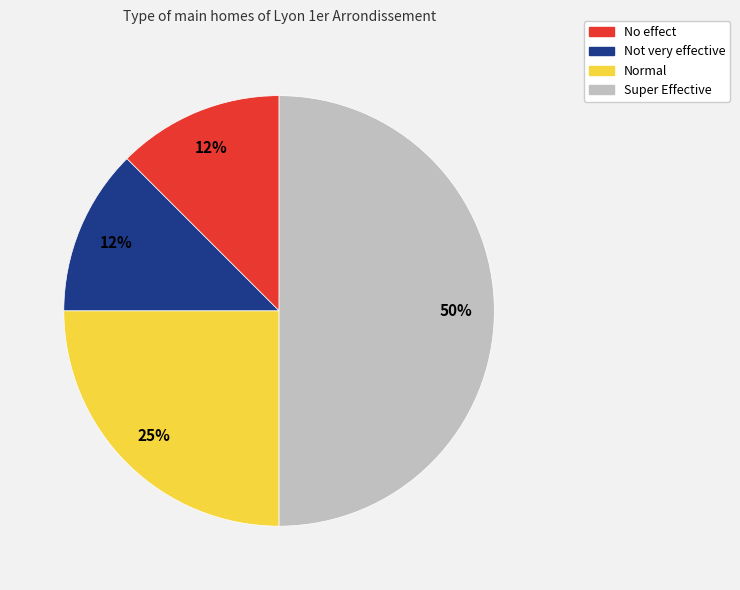

Is Not very effective the majority of the pie?

No